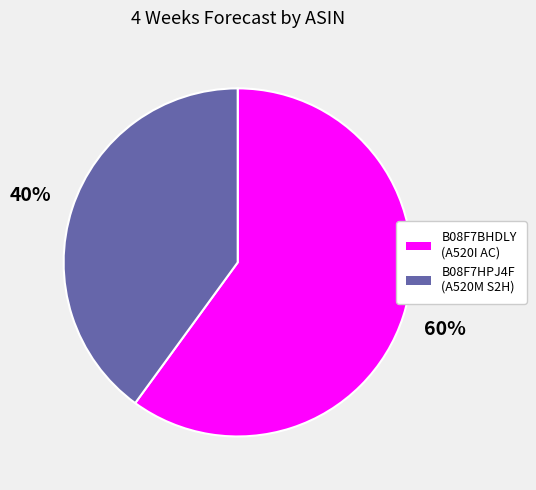

Do B08F7HPJ4F (A520M S2H) and B08F7BHDLY (A520I AC) together represent more than half of the pie?

Yes